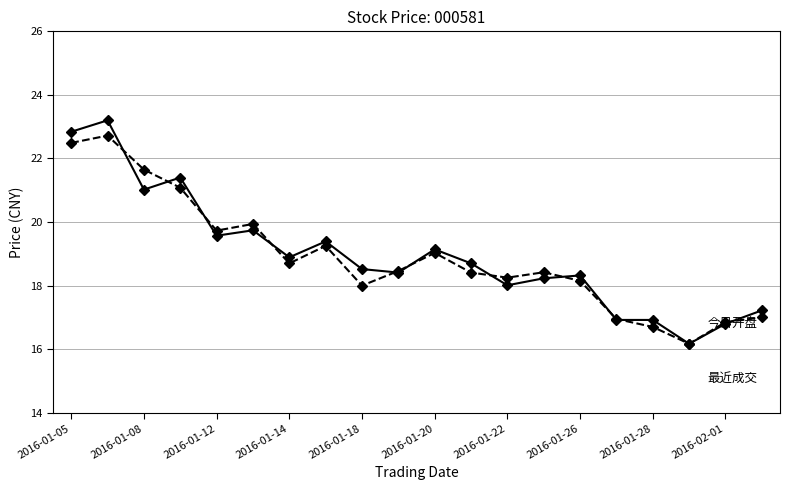

How many lines are shown in the chart?

2